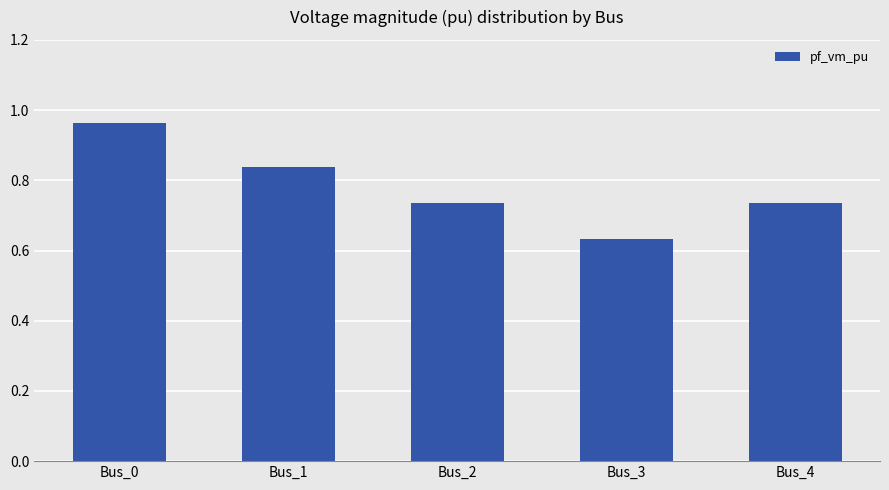

At which label is the value closest to 0?

Bus_3